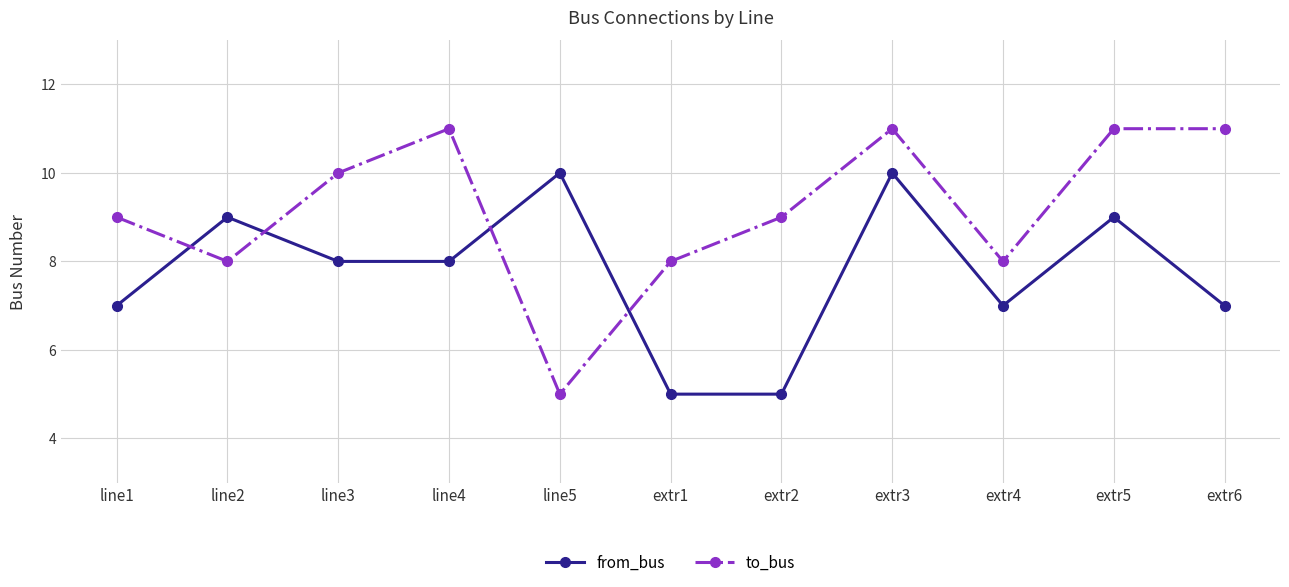

Reading left to right, extract all data points from this chart.

from_bus: 7	9	8	8	10	5	5	10	7	9	7
to_bus: 9	8	10	11	5	8	9	11	8	11	11